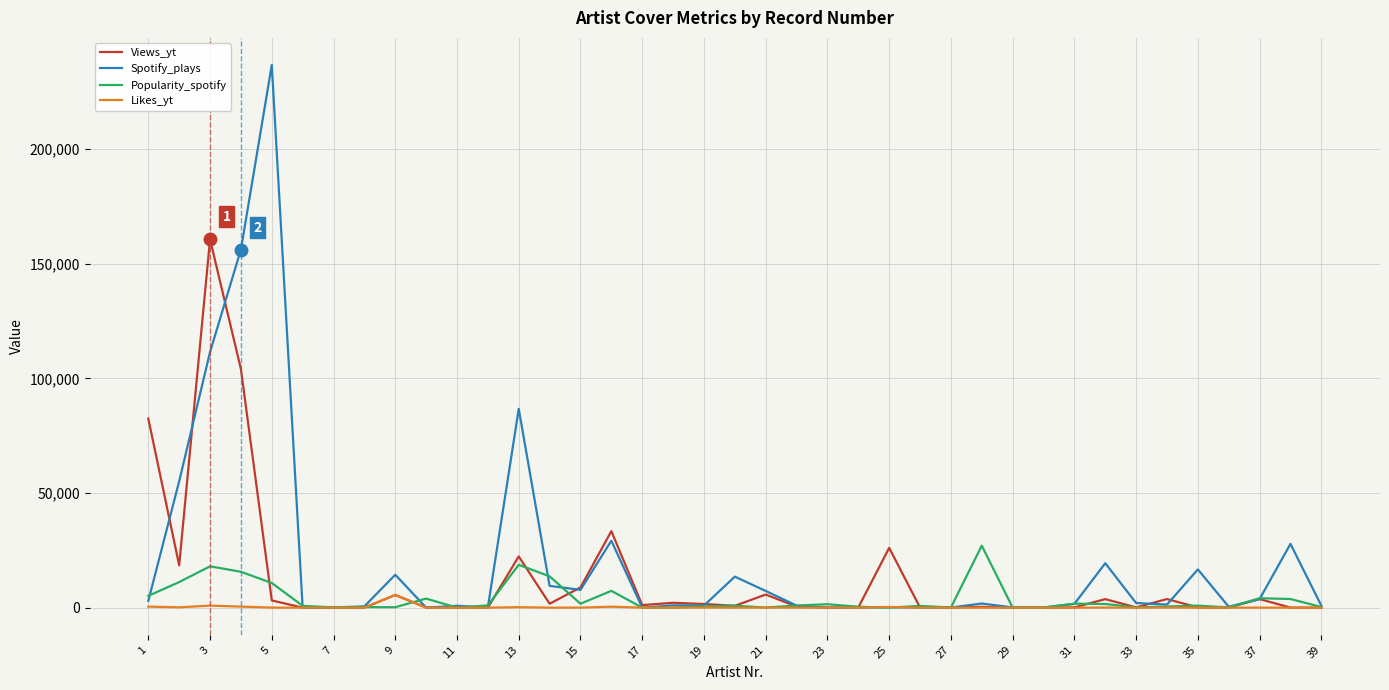

What is the maximum value for Popularity_spotify?

27044.2